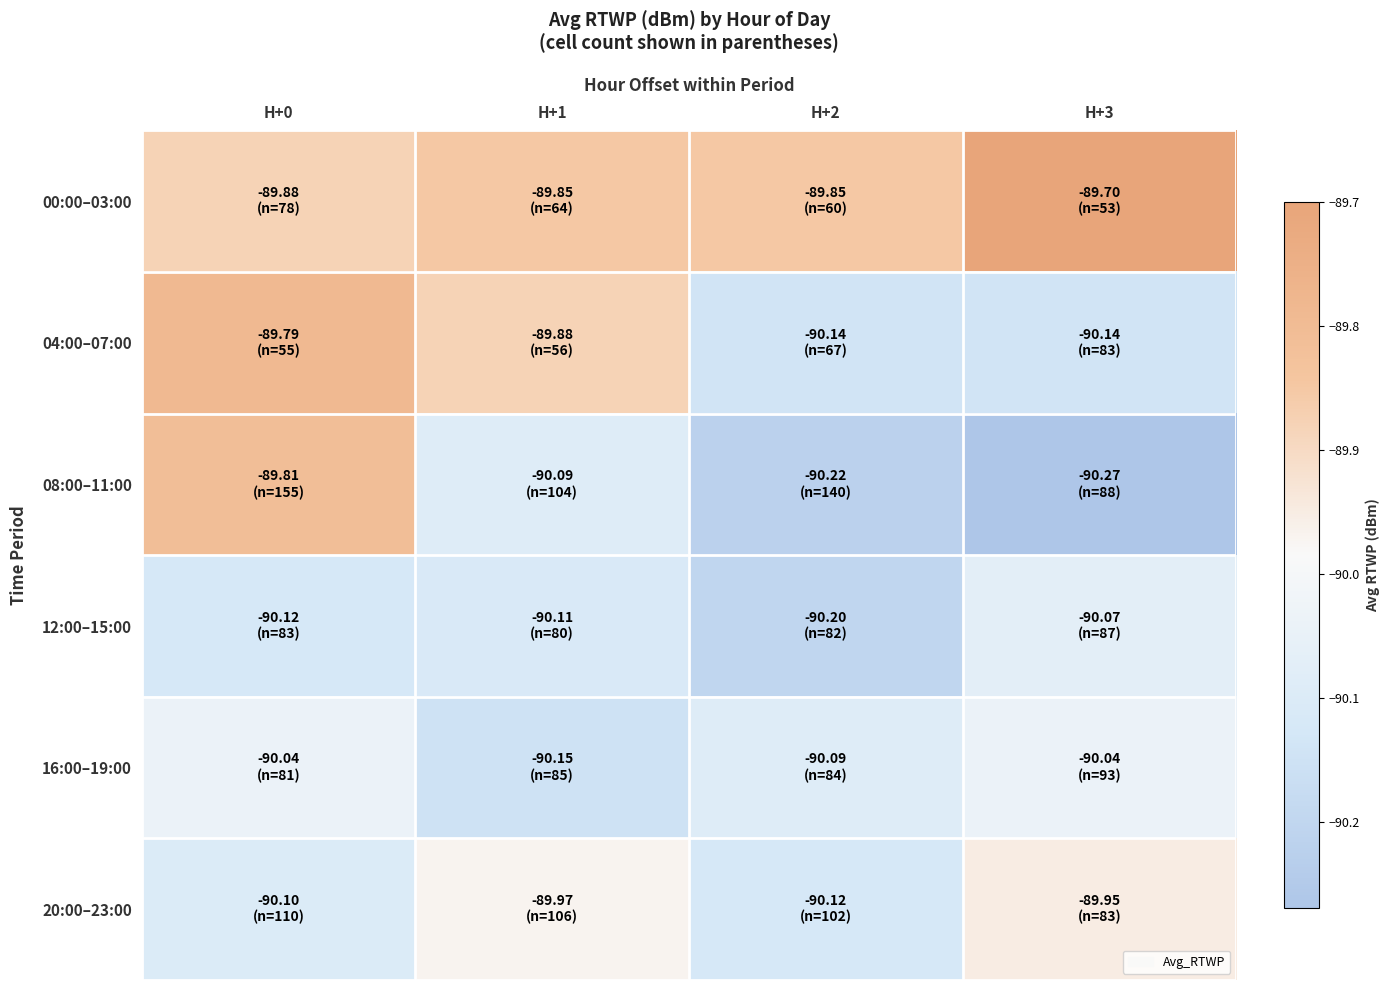

How many categories are shown in the chart?

4